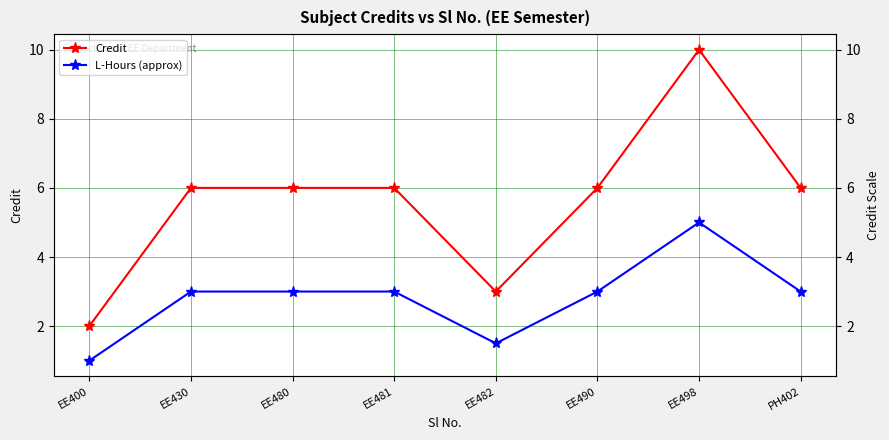

Reading right to left, what are all the values shown in this chart?

Credit: PH402=6.0	EE498=10.0	EE490=6.0	EE482=3.0	EE481=6.0	EE480=6.0	EE430=6.0	EE400=2.0
L-Hours (approx): PH402=3.0	EE498=5.0	EE490=3.0	EE482=1.5	EE481=3.0	EE480=3.0	EE430=3.0	EE400=1.0